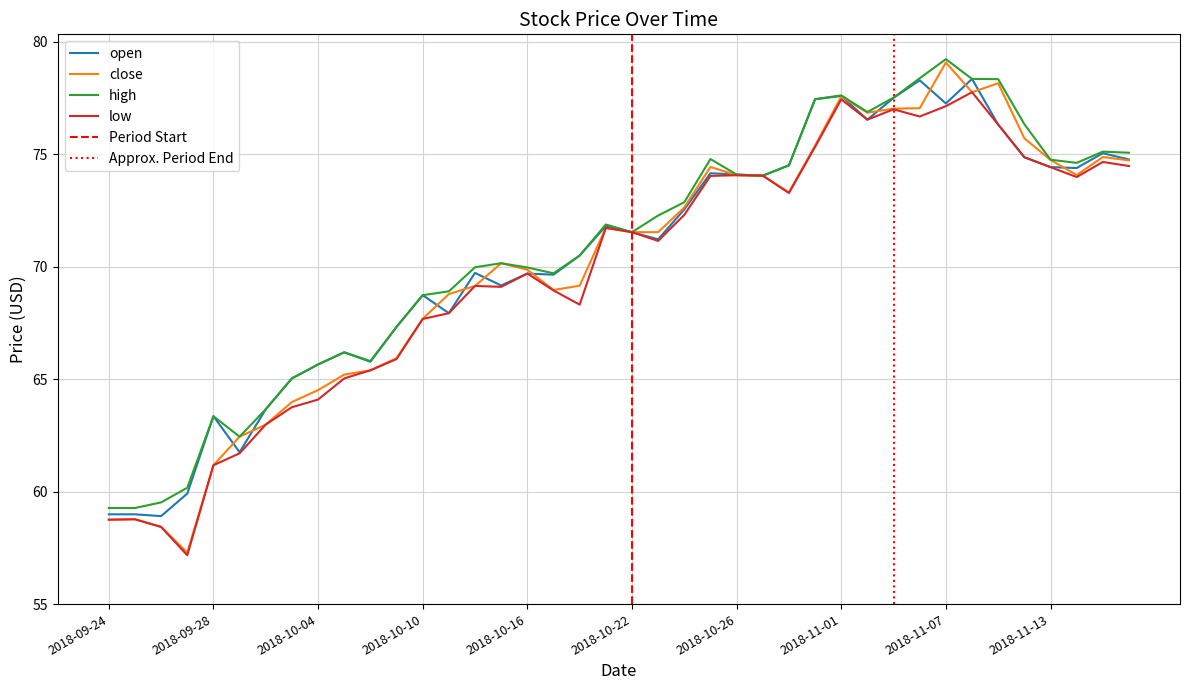

Between 2018-10-02 and 2018-10-10, which series saw the biggest shift?

open